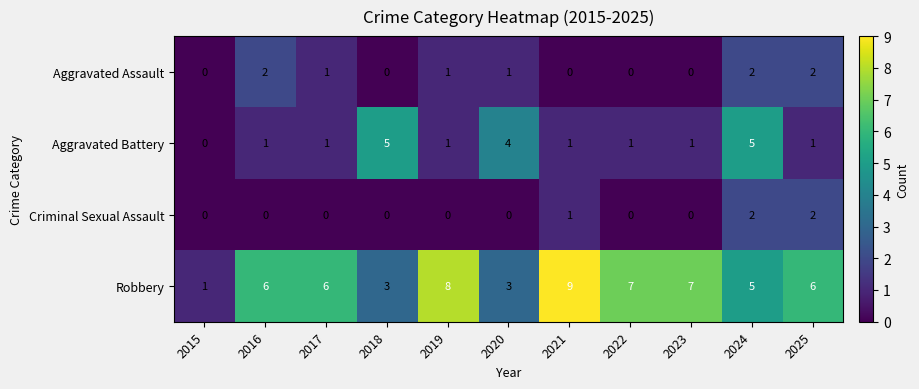

How many positive values does the Criminal Sexual Assault series have?

3